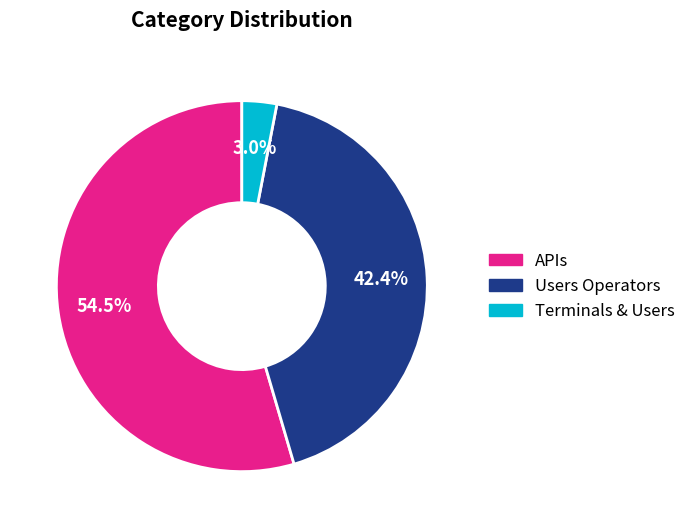

To the nearest percent, what is the average slice percentage?

33%